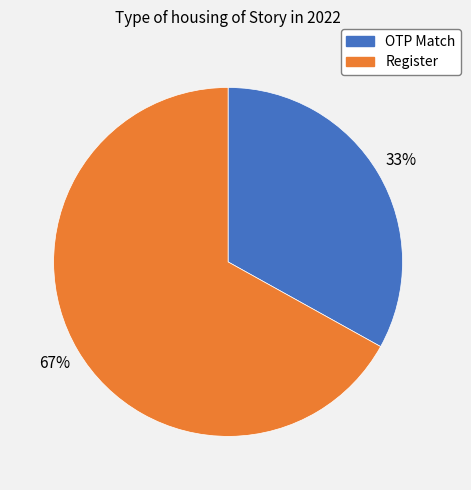

What percentage is the OTP Match slice, to the nearest percent?

33%